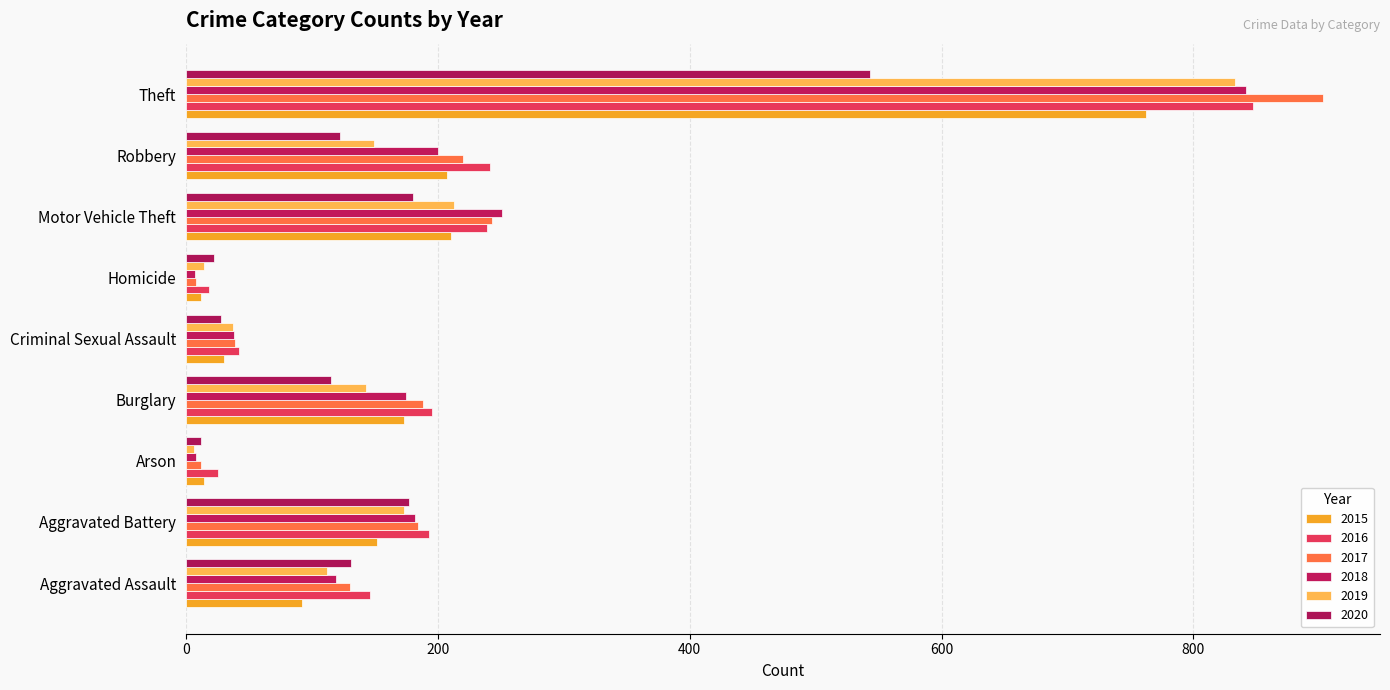

Which category has the lowest value across all series?

Arson